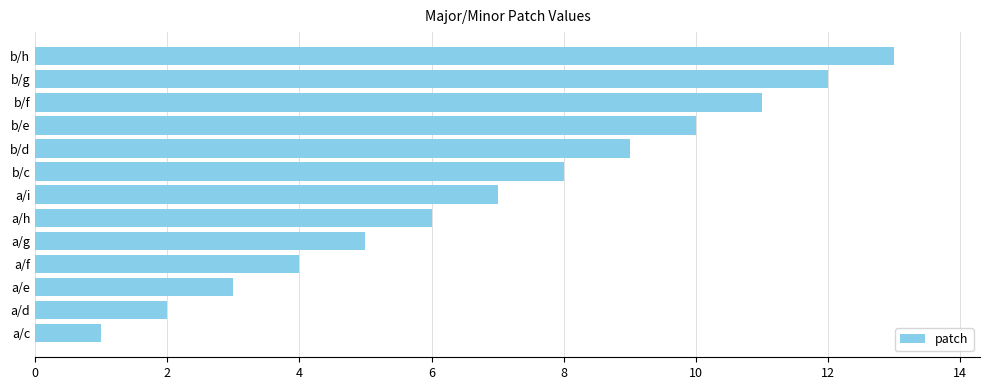

True or false: the data shows 13 at b/h.

True